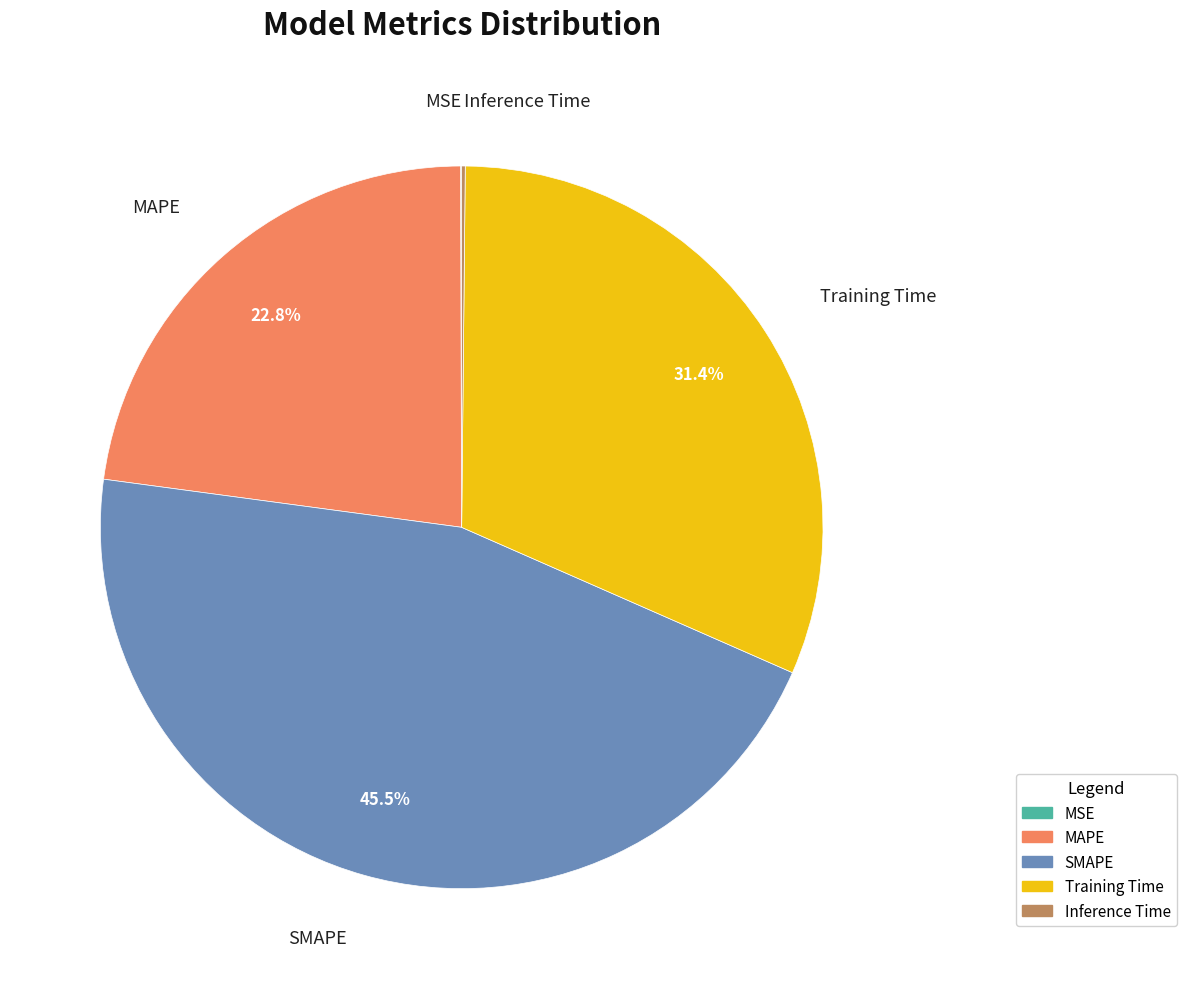

Which category has the biggest portion of the pie?

SMAPE